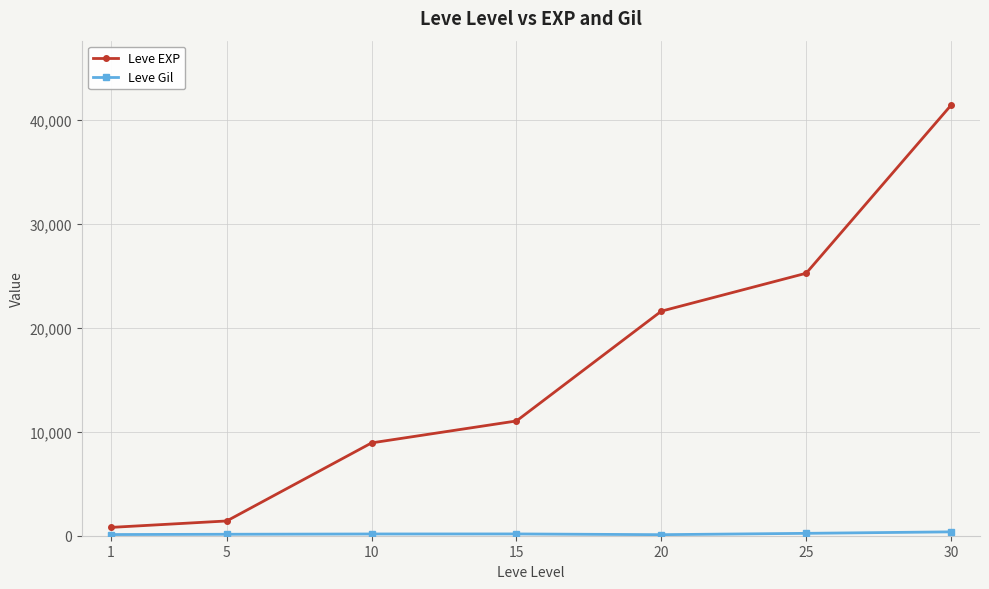

Which series has the largest total across all categories?

Leve EXP